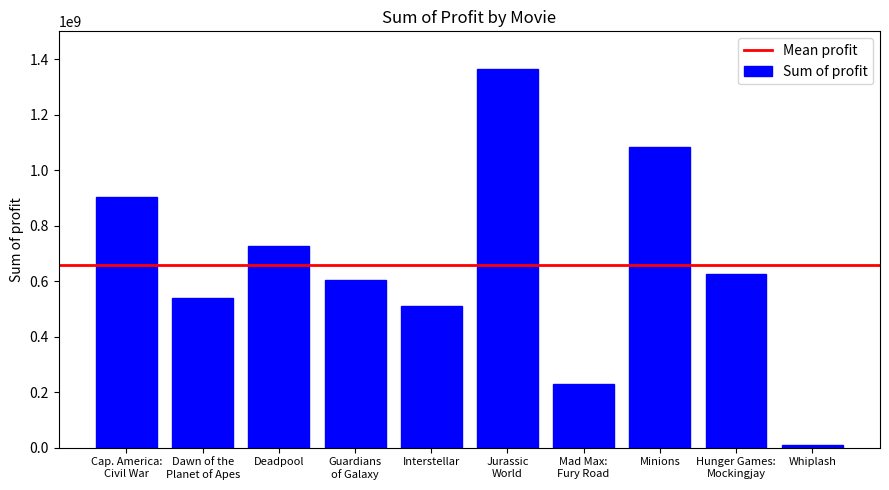

The value at Deadpool is 1246052983. True or false?

False